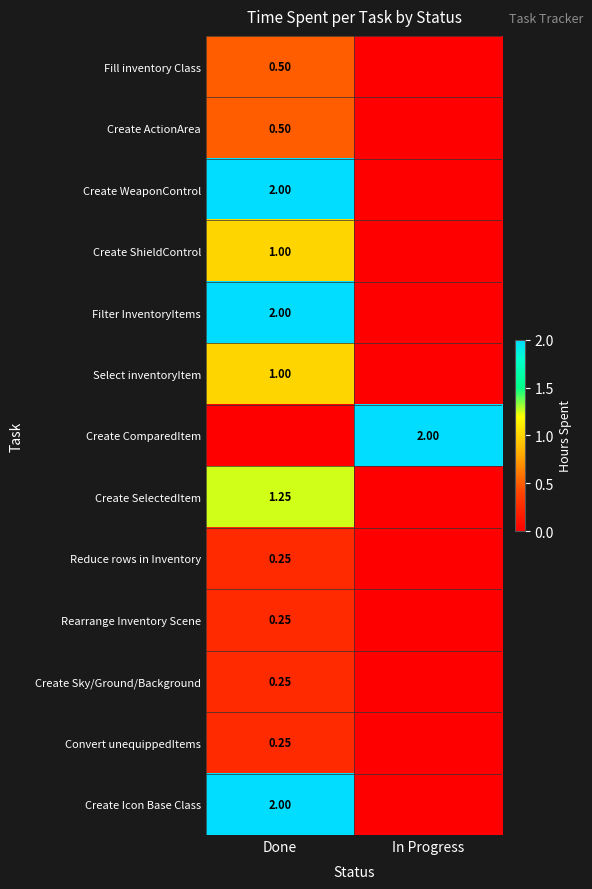

Is the value of Fill inventory Class at Done greater than the value of Create ShieldControl at Done?

No